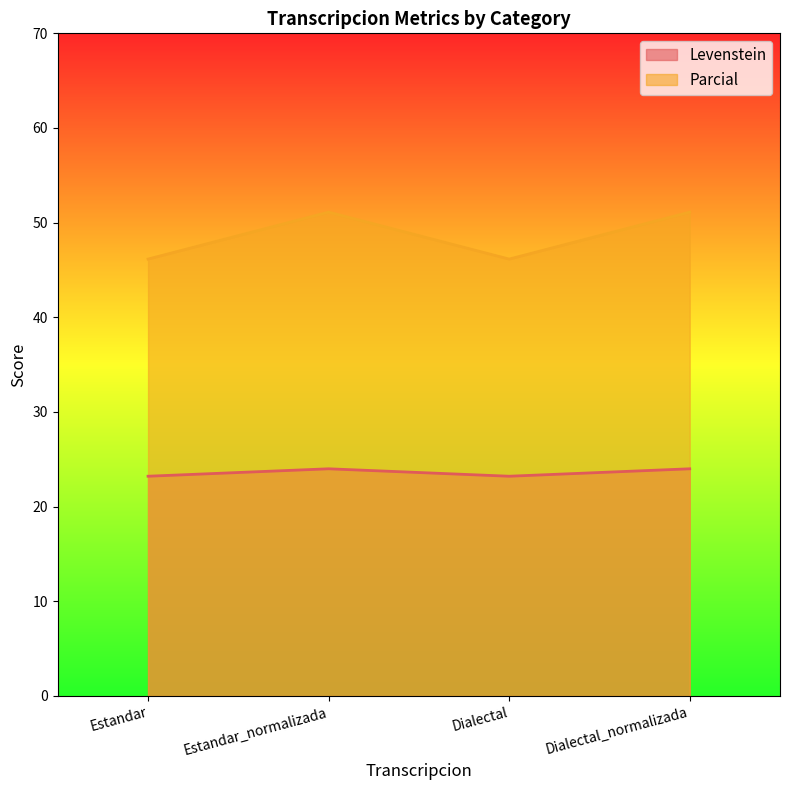

Is it true that Parcial equals 51.1 at Dialectal_normalizada?

True